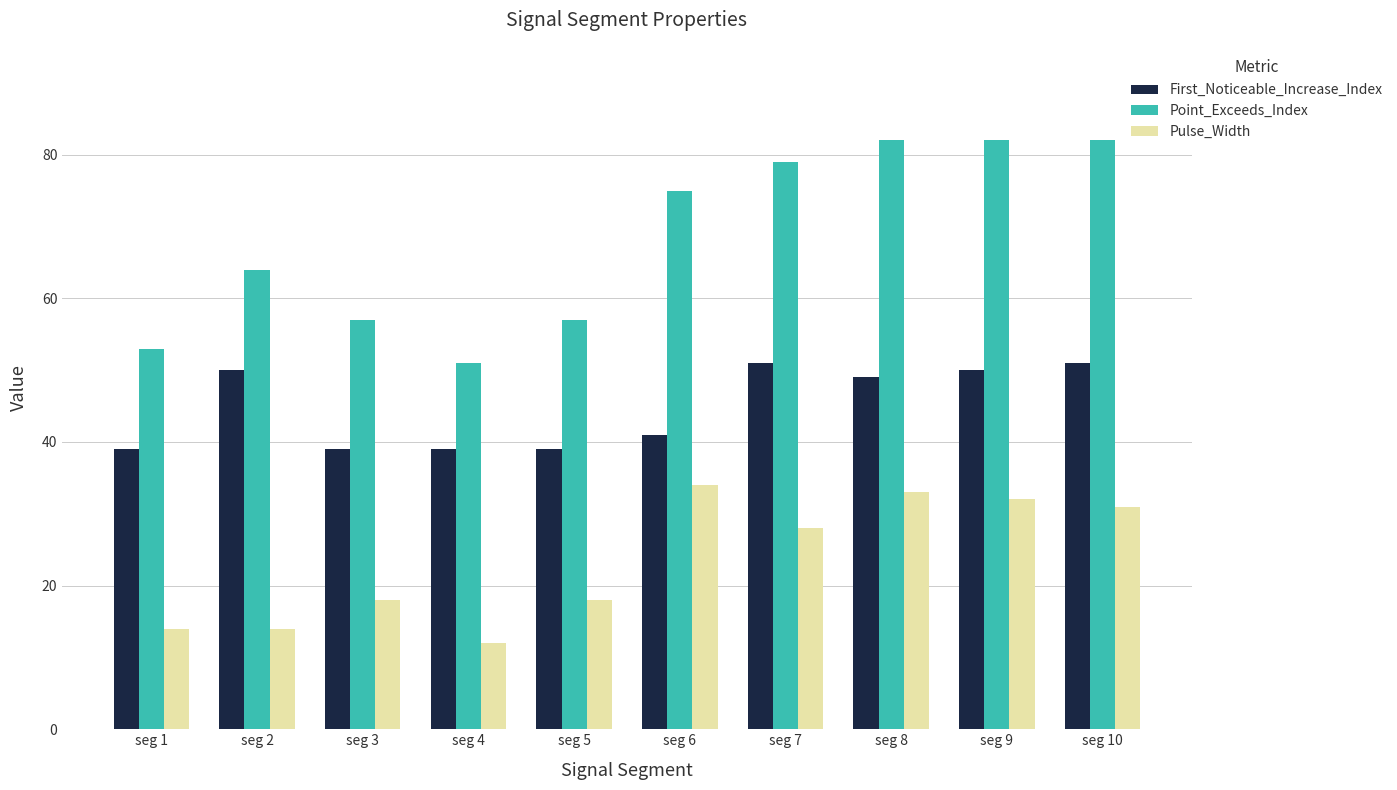

How many series are shown in this chart?

3